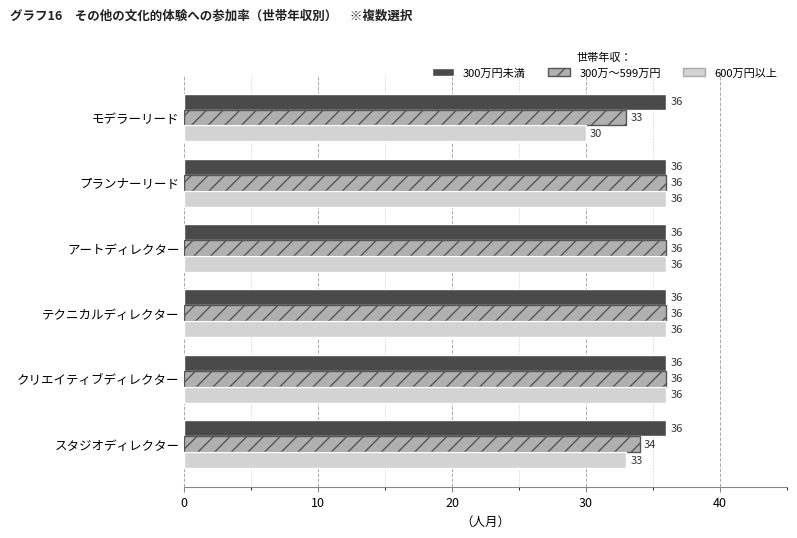

What is the difference between the maximum and minimum values in the 600万円以上 series?

6